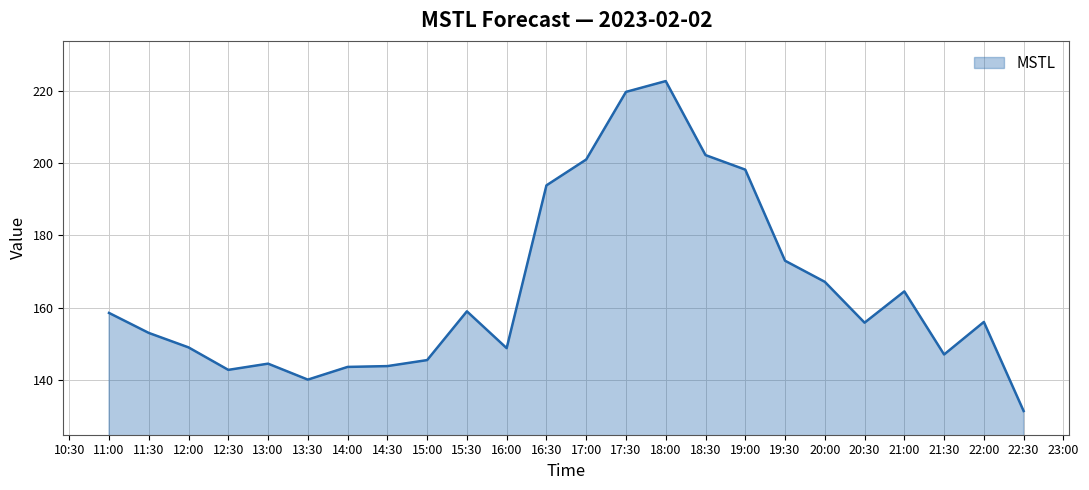

At which category does the data reach its first local peak?

13:00